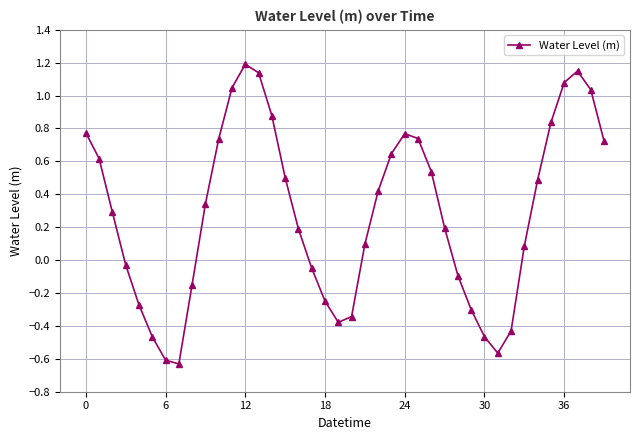

True or false: the data has more than 0 interior local peaks.

True